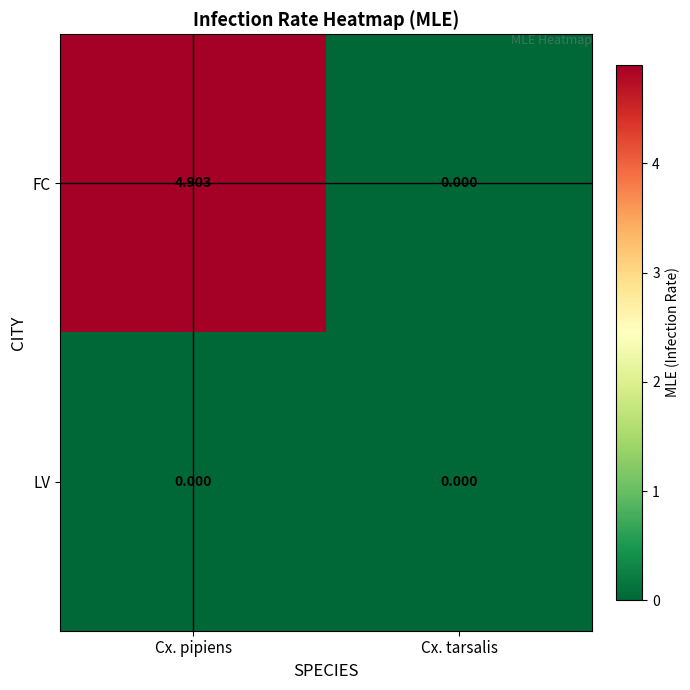

Count the number of categories in the chart.

2